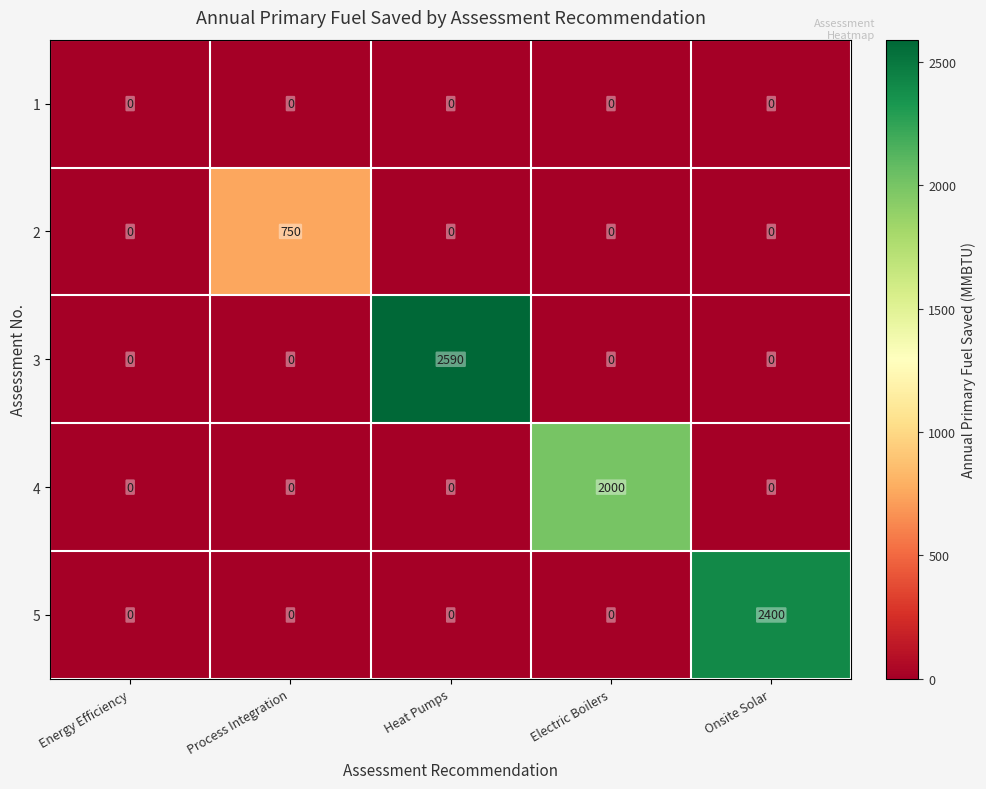

What is the maximum value shown in the chart?

2590